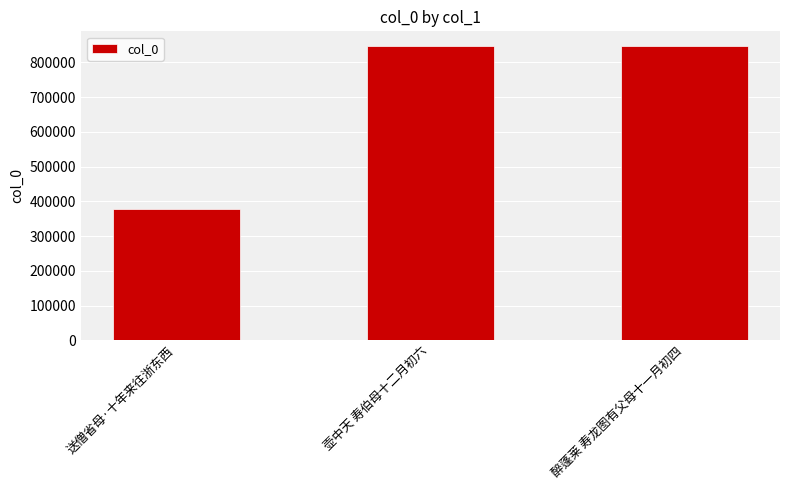

What is the value of the 2nd bar from the left?

846497